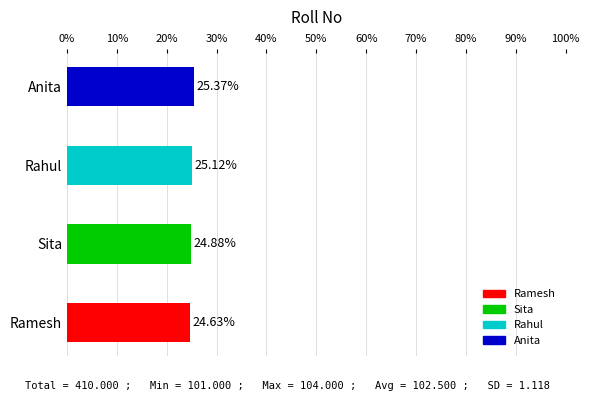

Rank the categories by value from lowest to highest.

Ramesh, Sita, Rahul, Anita